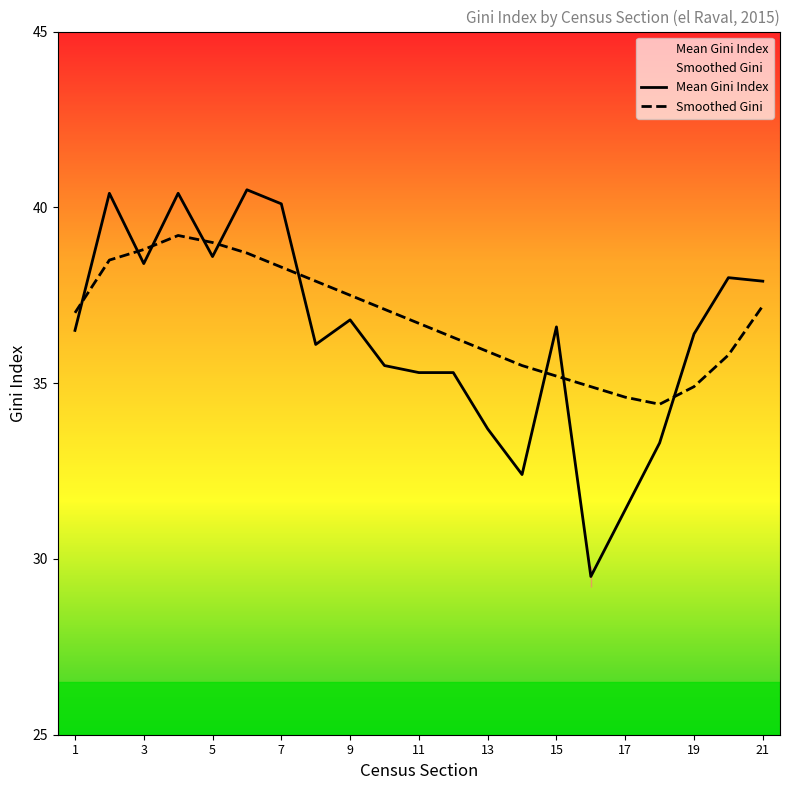

The value of Smoothed Gini at 11 is 36.7. True or false?

True